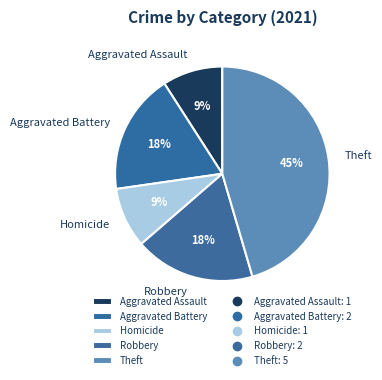

To the nearest percent, what is the difference between the Aggravated Battery and Homicide slice percentages?

9%